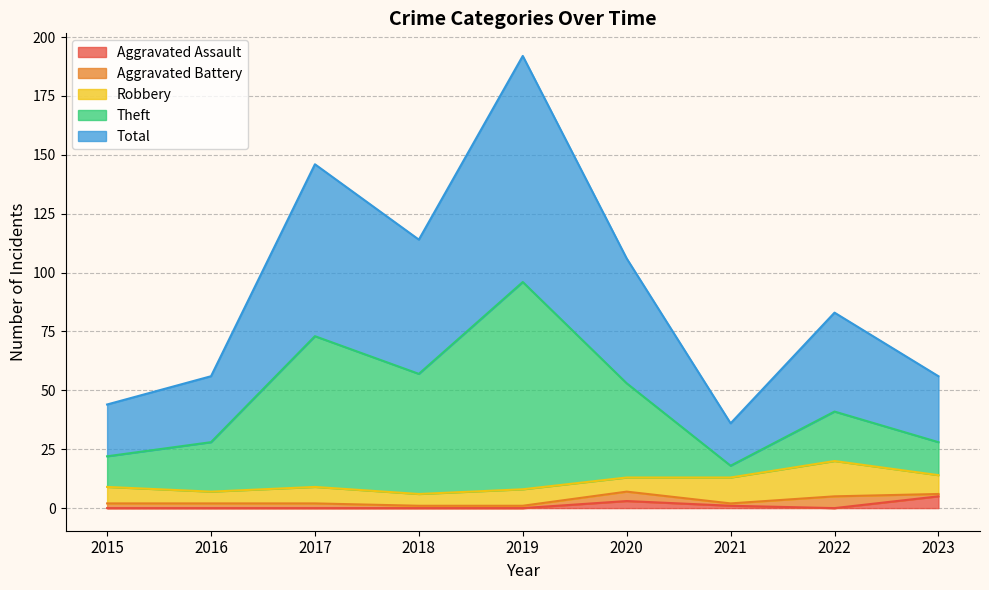

What is the maximum value for Aggravated Assault?

5